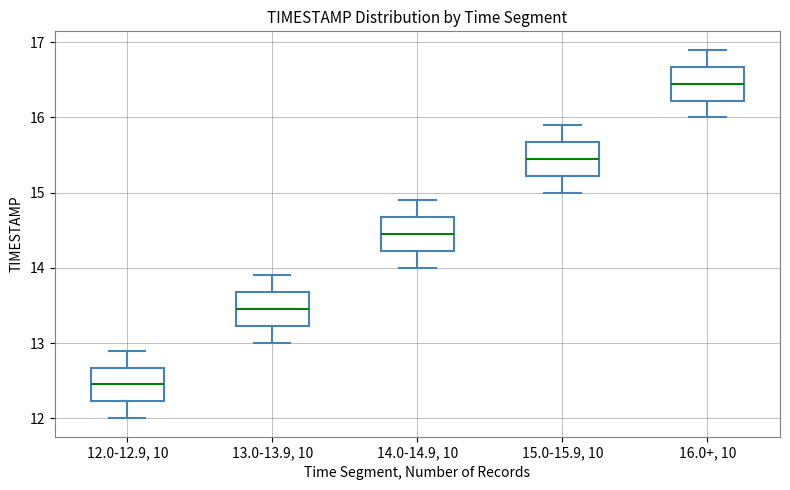

Reading left to right, read every box against the y-axis: the position of its median line, the range the box covers, and the ends of its whiskers. The values are not printed on the chart, so give them approximately, as read against the axis.

12.0-12.9, 10: median 12.5, box 12.2 to 12.7, whiskers 12.0 to 12.9
13.0-13.9, 10: median 13.5, box 13.2 to 13.7, whiskers 13.0 to 13.9
14.0-14.9, 10: median 14.5, box 14.2 to 14.7, whiskers 14.0 to 14.9
15.0-15.9, 10: median 15.5, box 15.2 to 15.7, whiskers 15.0 to 15.9
16.0+, 10: median 16.5, box 16.2 to 16.7, whiskers 16.0 to 16.9